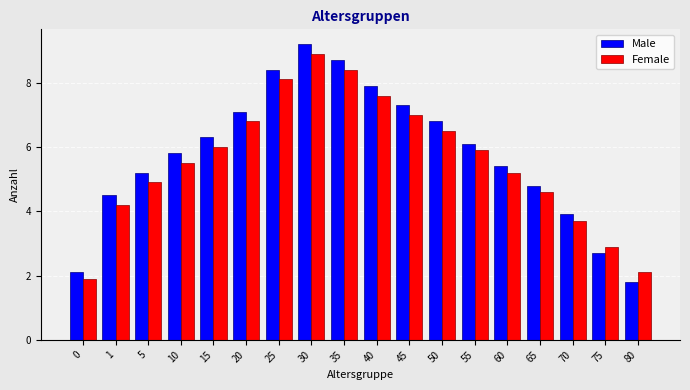

Which series has the widest spread of values?

Male